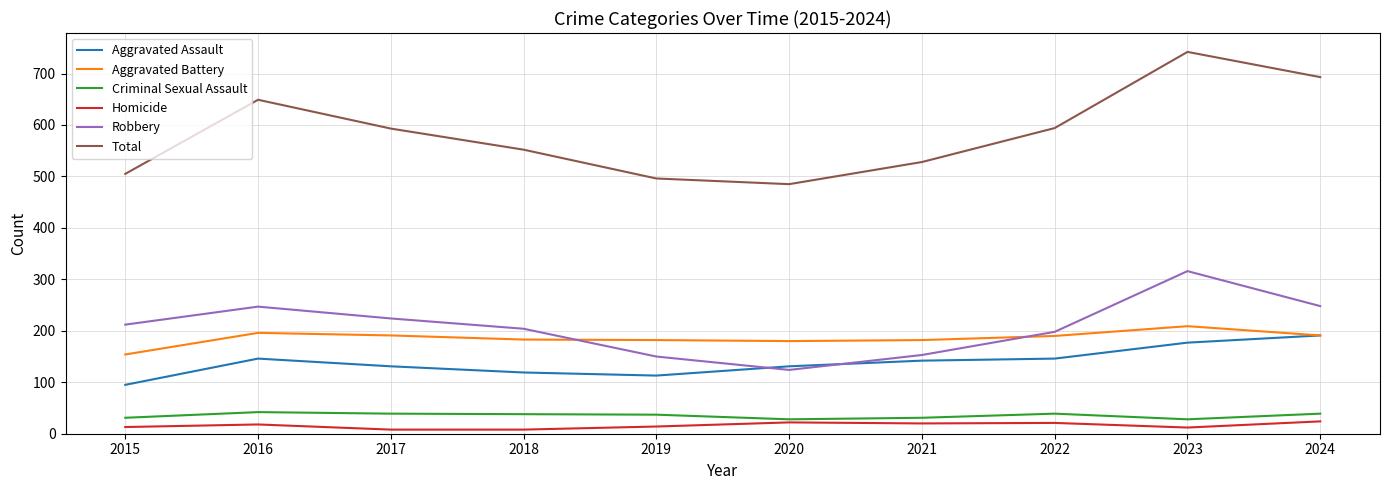

The value of Aggravated Battery at 2015 is 154. True or false?

True